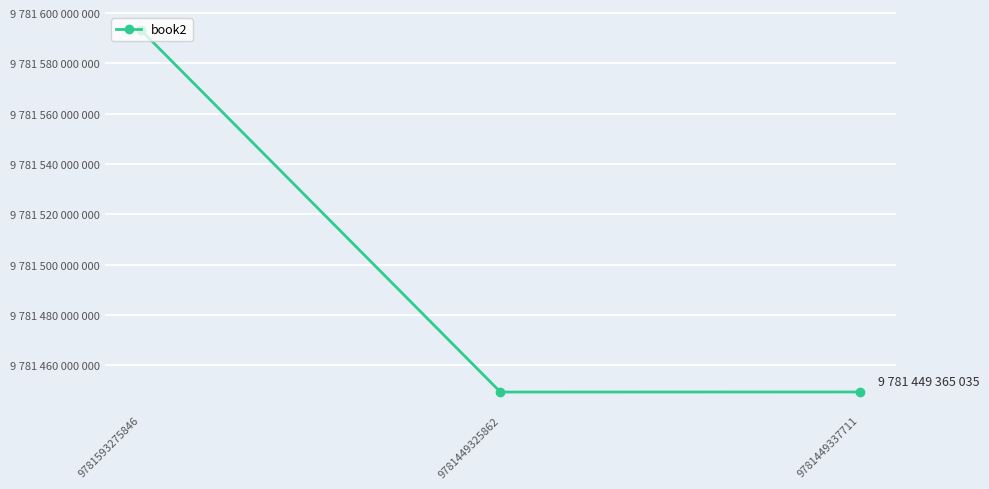

Does the chart display data point markers on the line(s)?

Yes